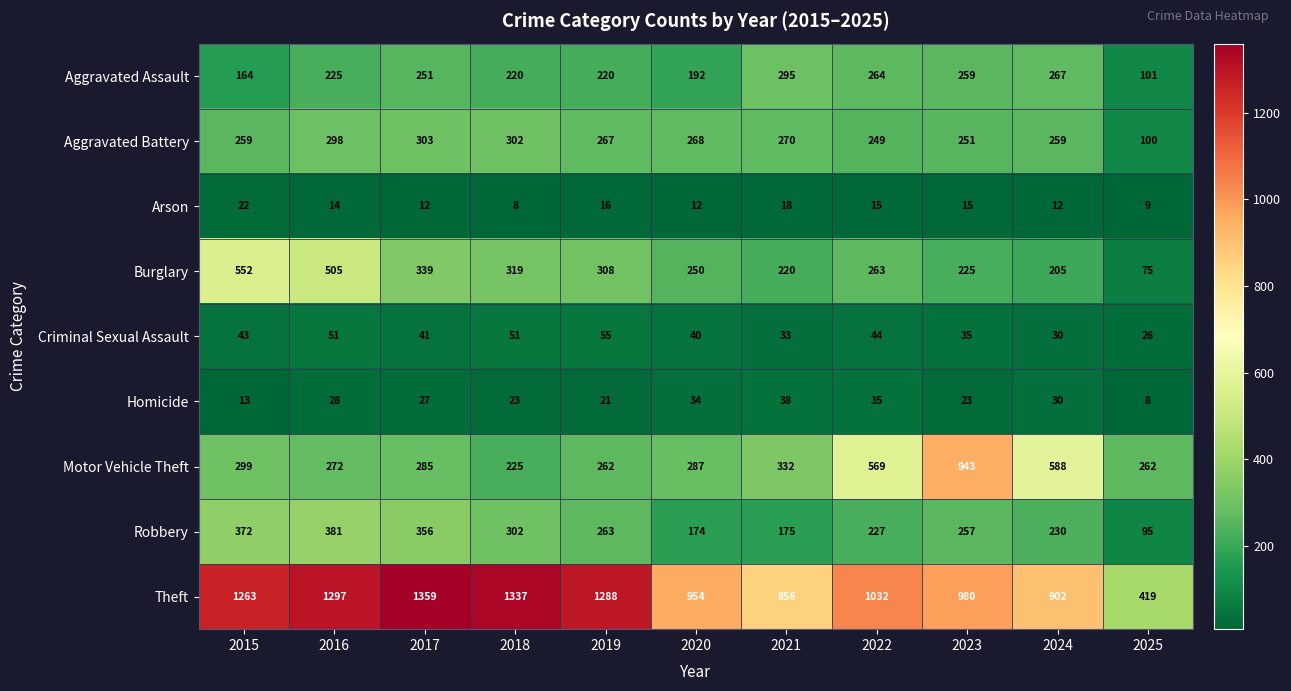

What is the greatest value displayed?

1359